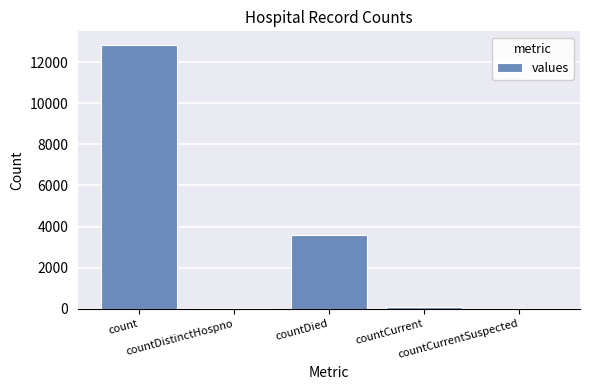

What is the sum of all values?

16623